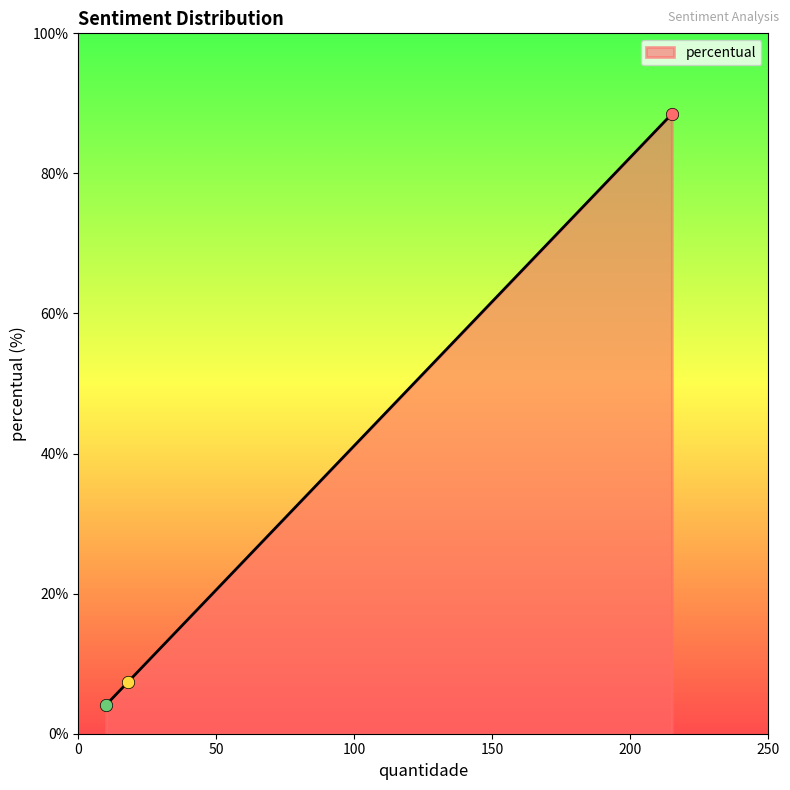

What is the smallest value displayed?

4.1